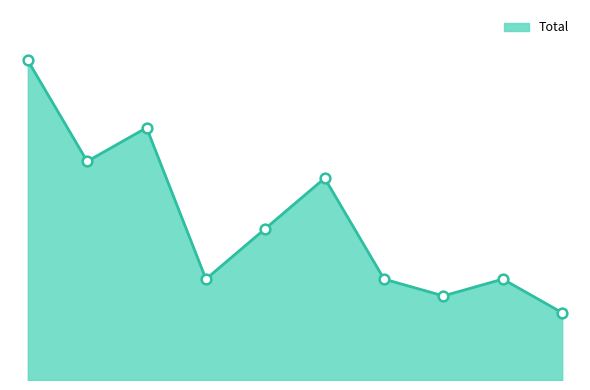

Does the chart display data point markers on the line(s)?

No